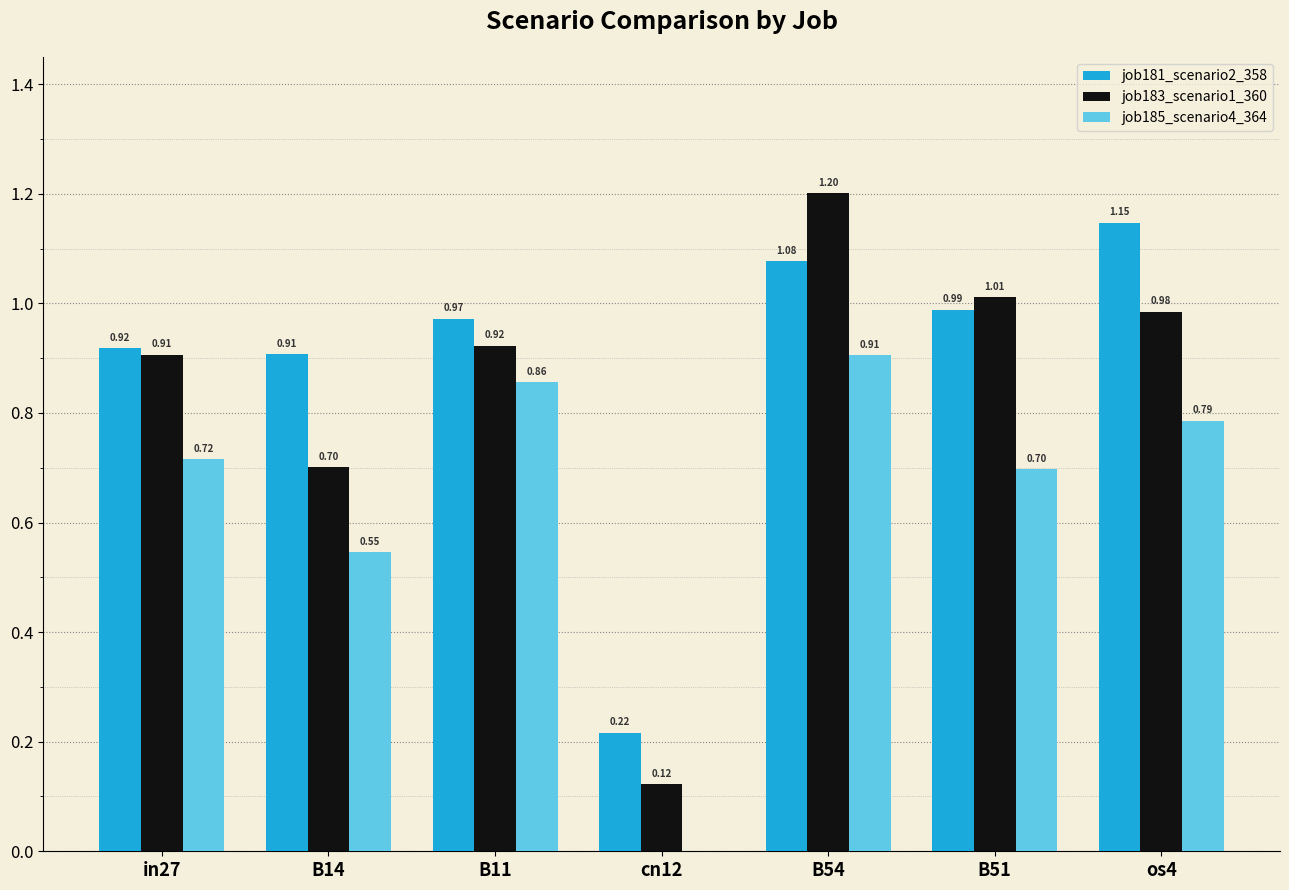

Where is job181_scenario2_358 nearest to the value 0?

cn12